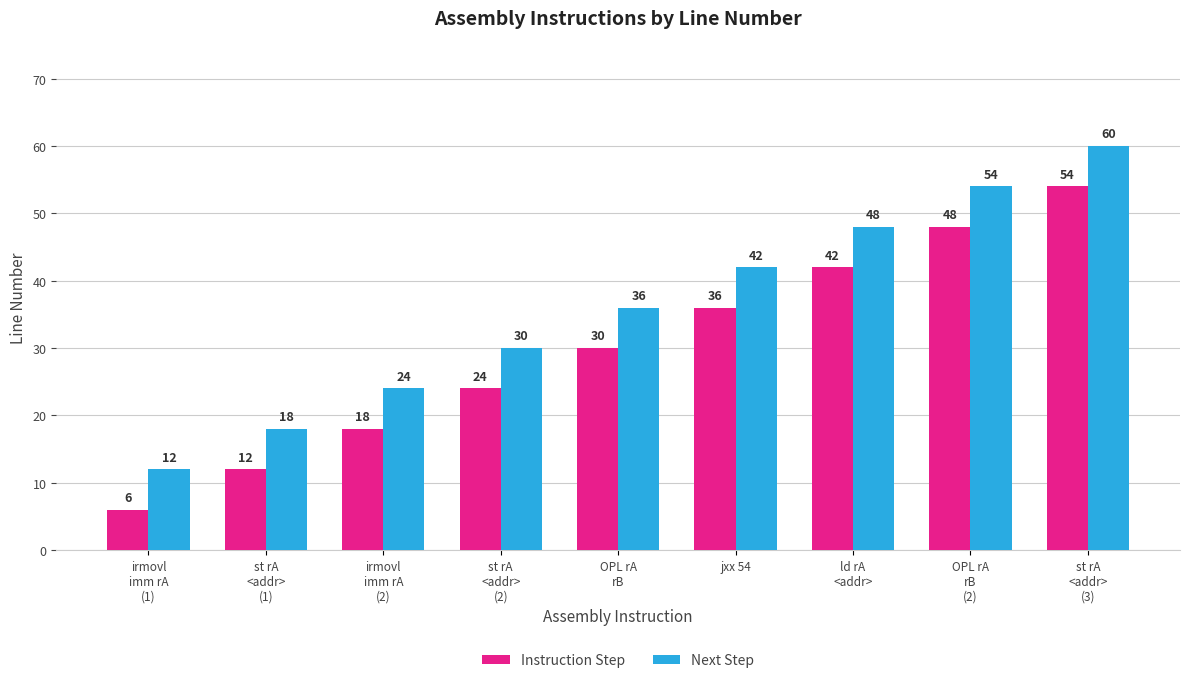

What is the label of the 4th bar from the left?

st rA
<addr>
(2)